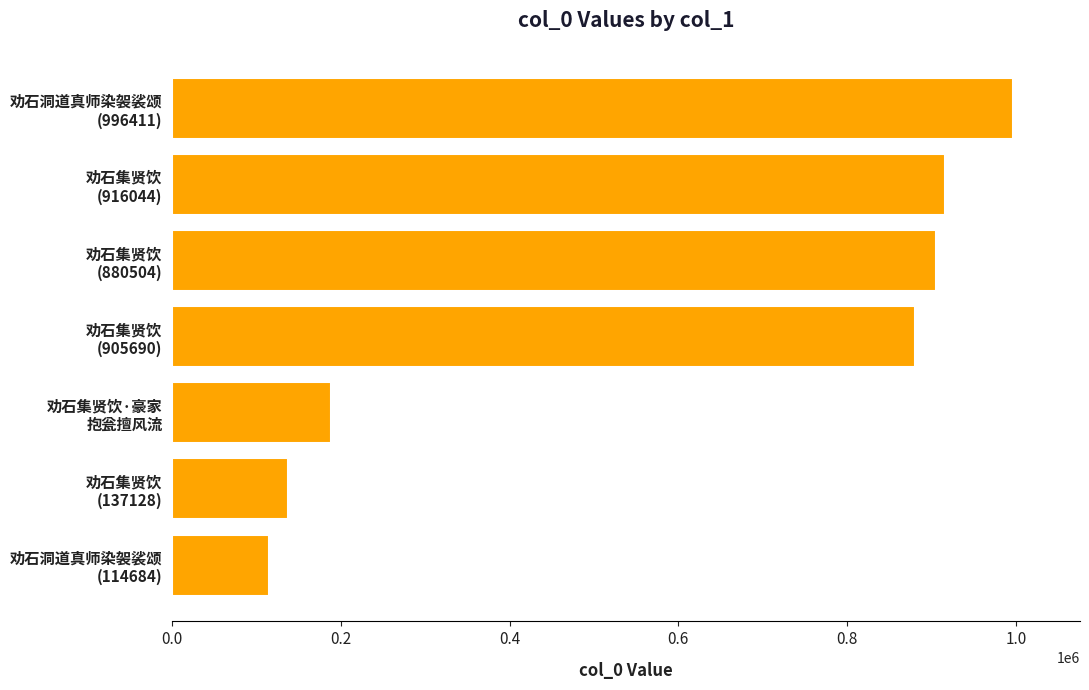

What is the difference between the maximum and second lowest values?

859283